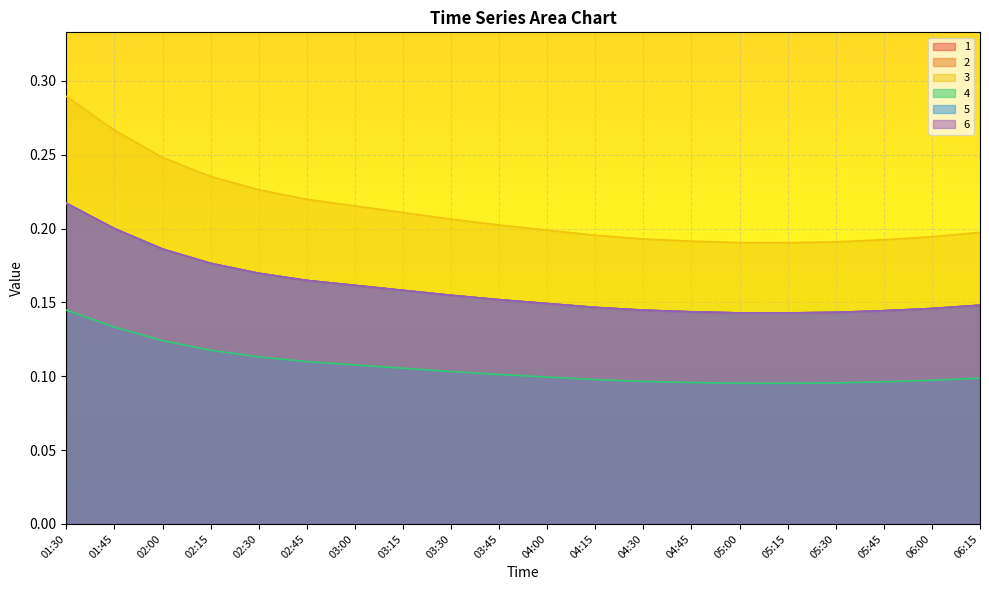

Which series has the widest spread of values?

3